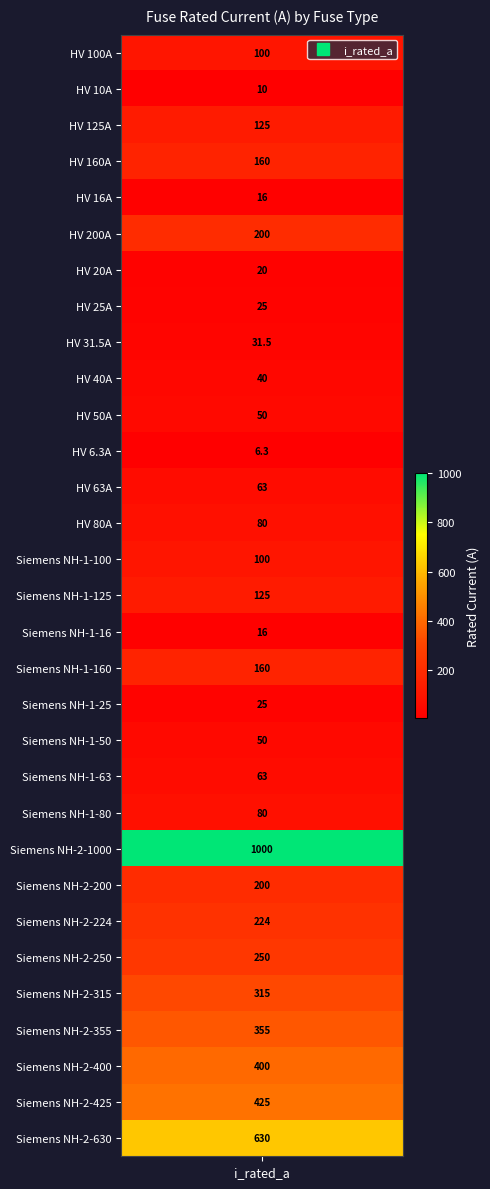

What is the sum of the values at Siemens NH-1-80 and Siemens NH-1-16?

96.0